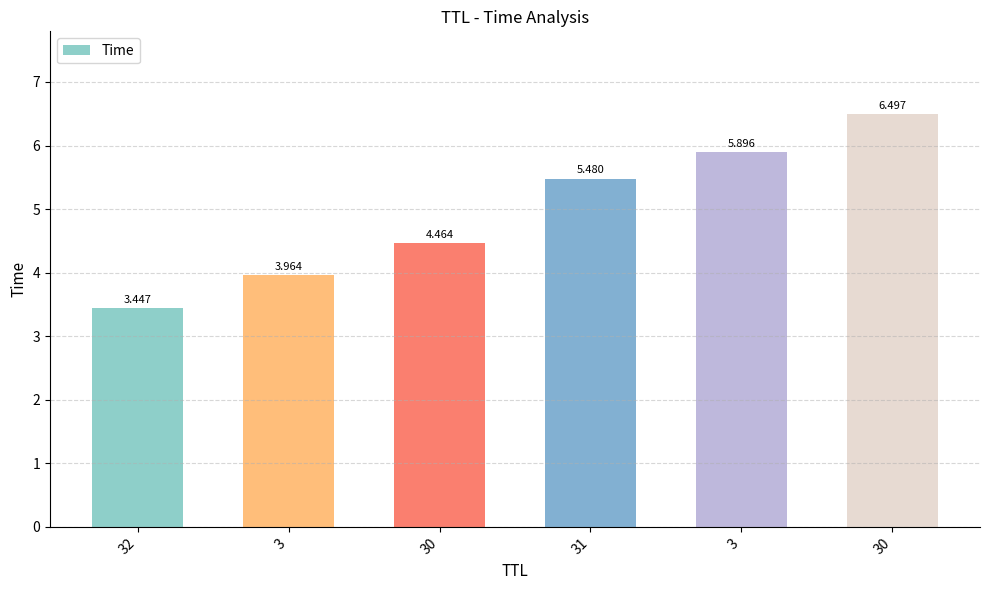

At which label does the data first exceed 5?

31